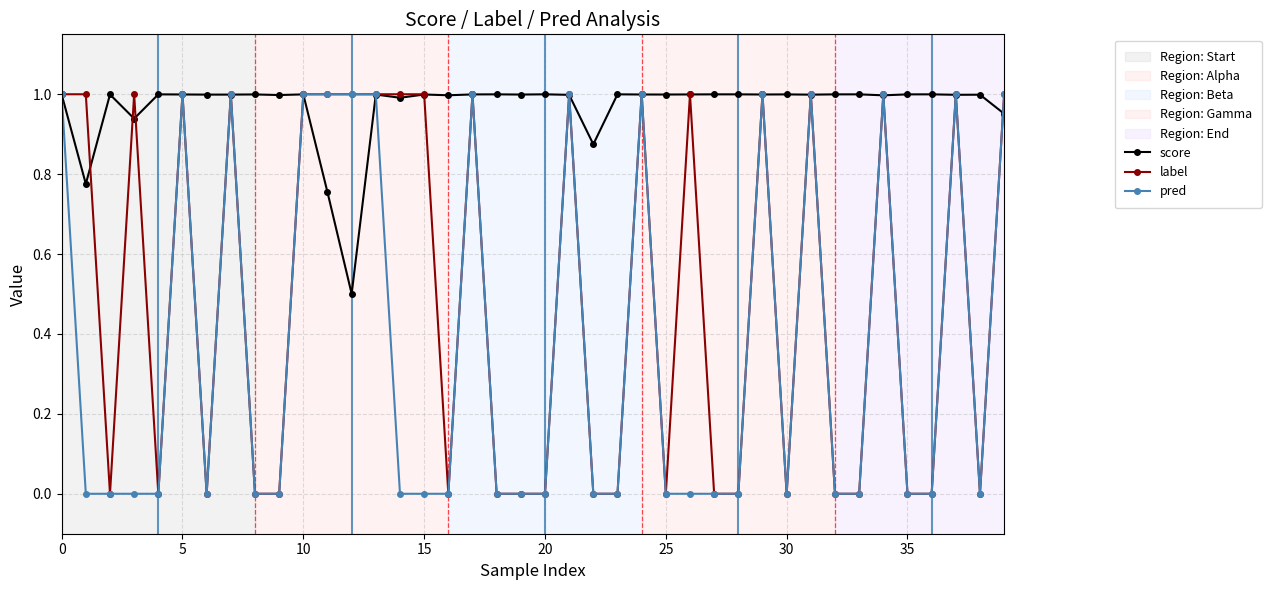

Which series has the largest total across all categories?

score